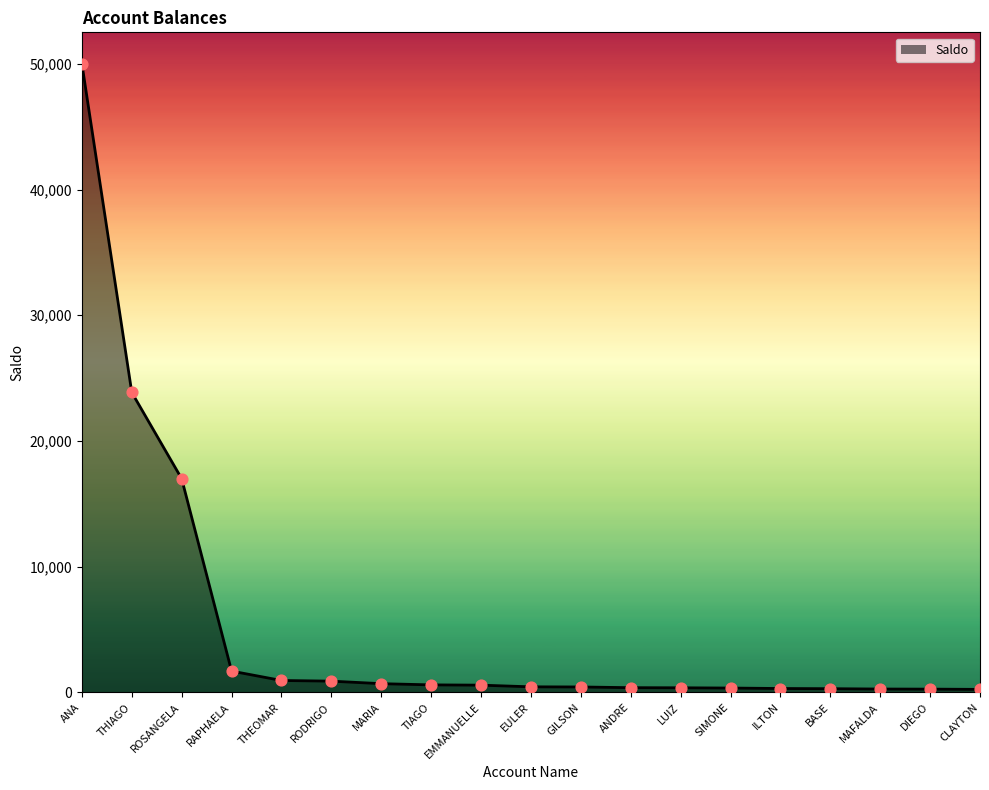

Approximately how many times larger is the value at SIMONE compared to MARIA?

0.5